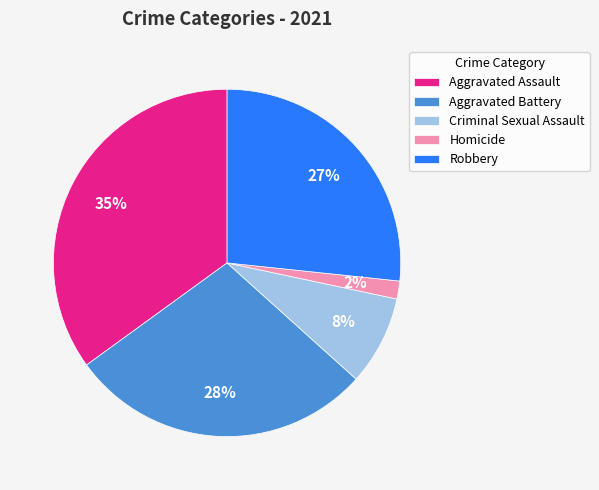

What is the ratio of the value at Criminal Sexual Assault to the value at Robbery?

0.3